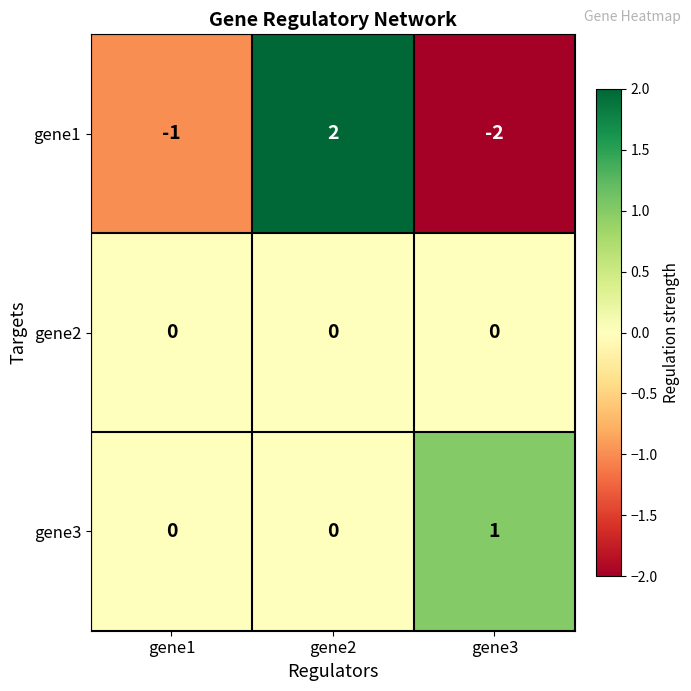

Between gene2 and gene3, which series saw the biggest shift?

gene1